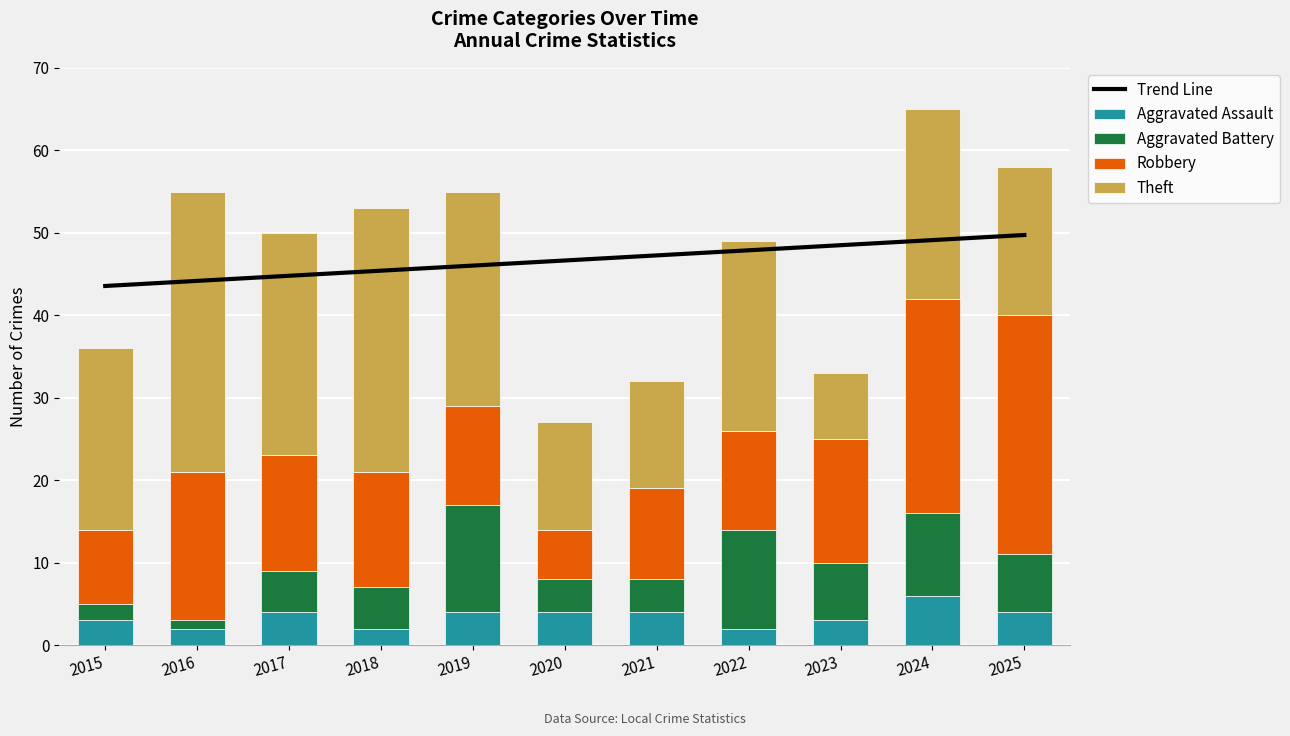

How many data points in Trend Line are less than 46?

4